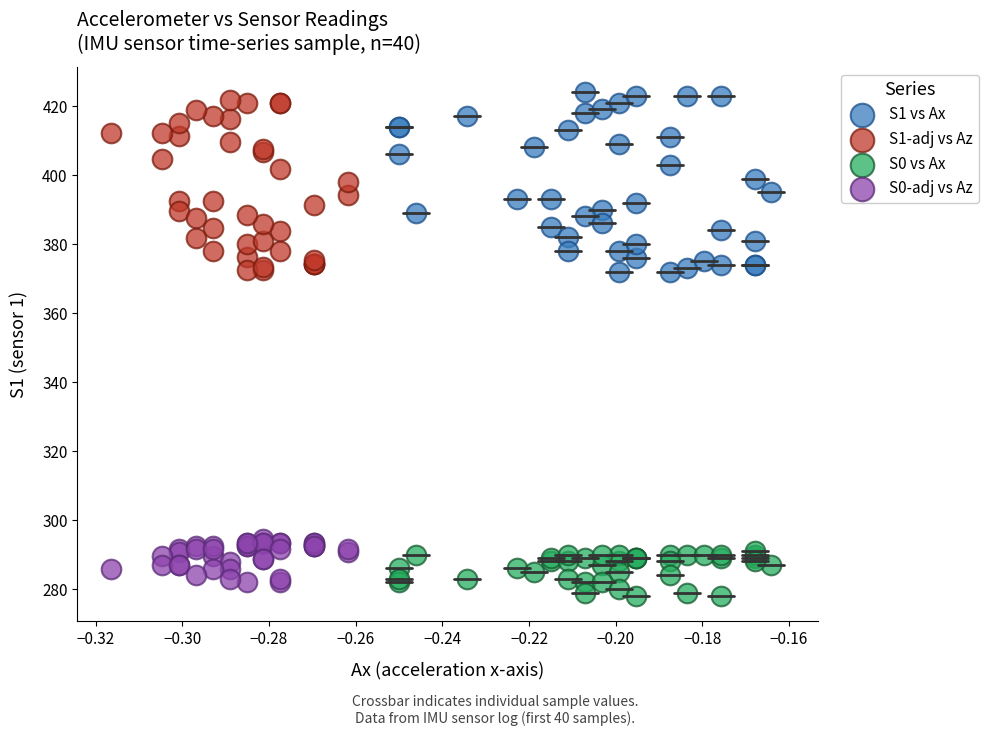

Which series has the largest Y range (max minus min)?

S1 vs Ax